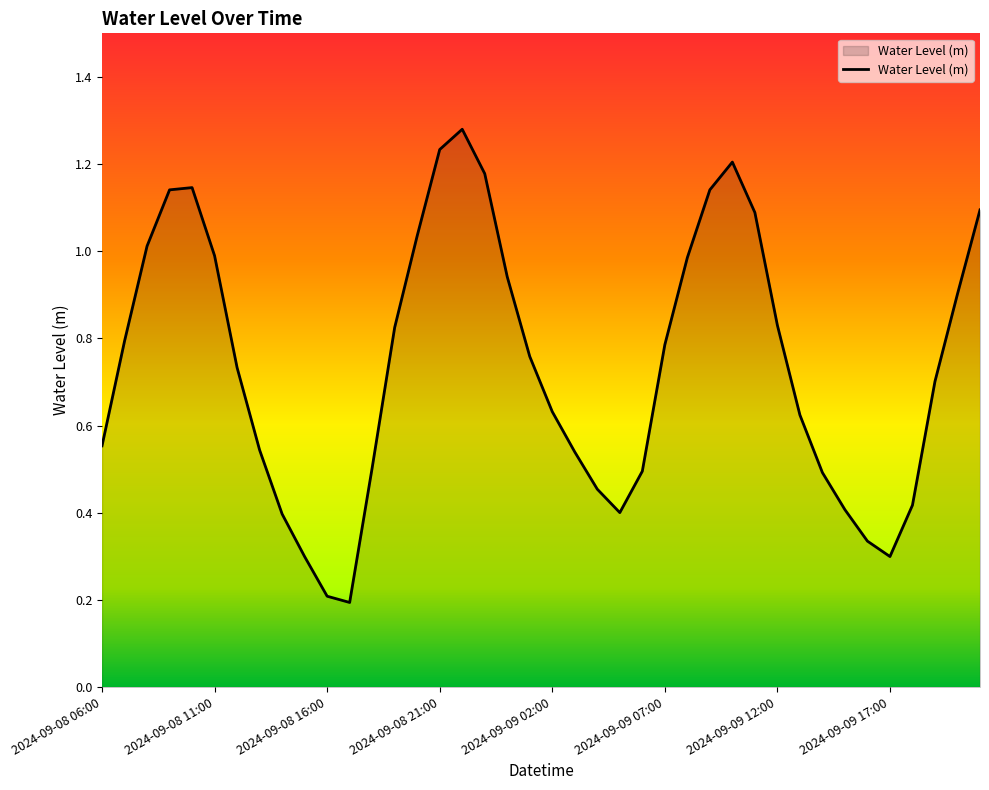

Is this an area chart (filled region under the line)?

Yes